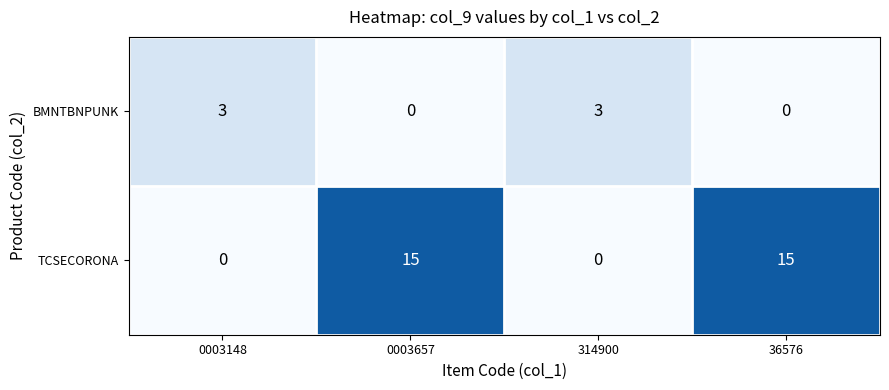

Reading right to left, list all the values displayed in this chart.

BMNTBNPUNK: 0	3	0	3
TCSECORONA: 15	0	15	0